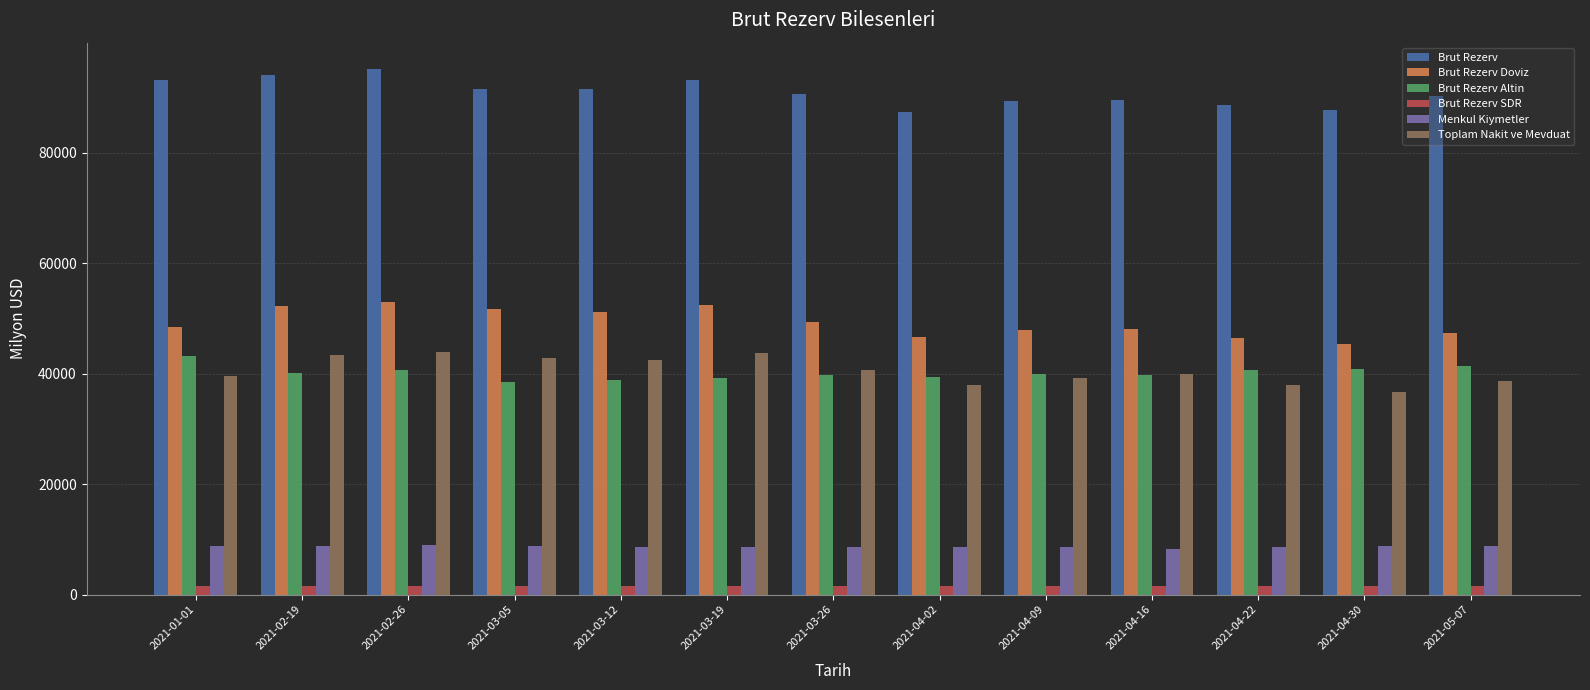

What are all the series names shown in the legend?

Brut Rezerv, Brut Rezerv Doviz, Brut Rezerv Altin, Brut Rezerv SDR, Menkul Kiymetler, Toplam Nakit ve Mevduat